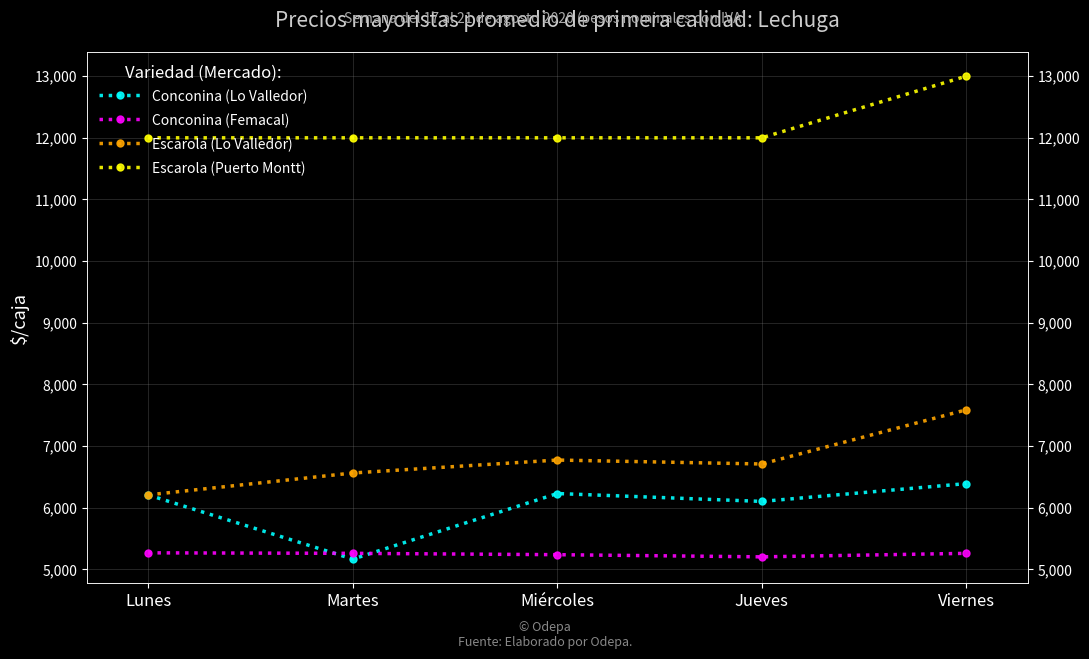

At which label is Conconina (Femacal) closest to 5236?

Miércoles